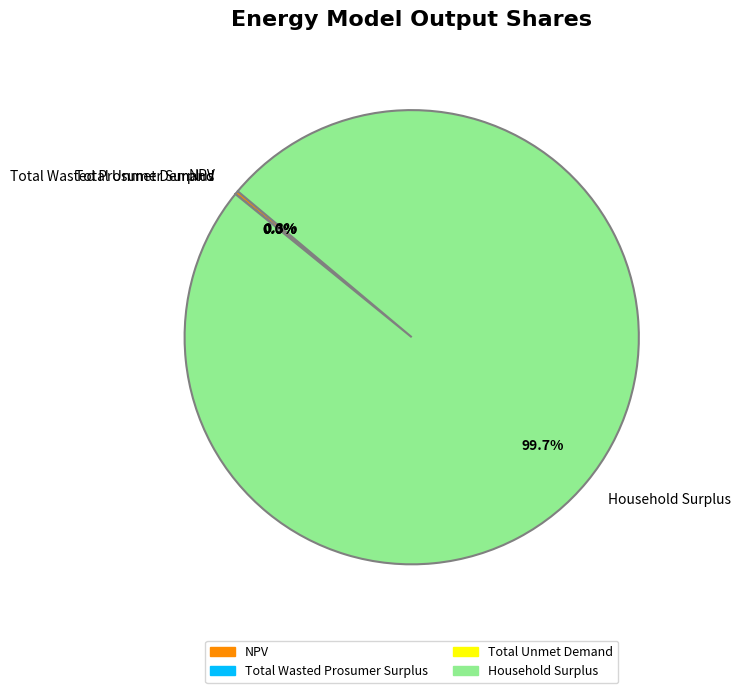

Which category has the biggest portion of the pie?

Household Surplus